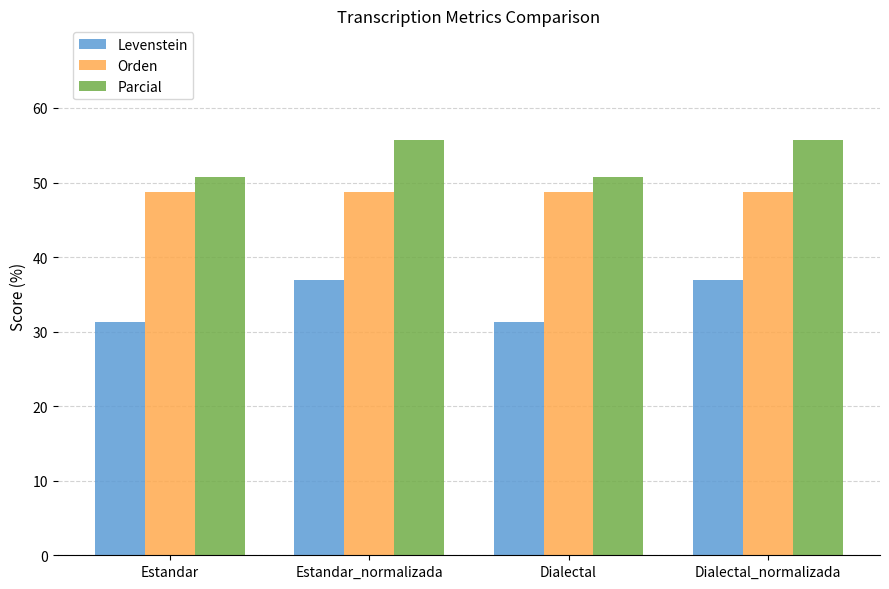

Rank the series at Dialectal_normalizada from highest to lowest value.

Parcial, Orden, Levenstein